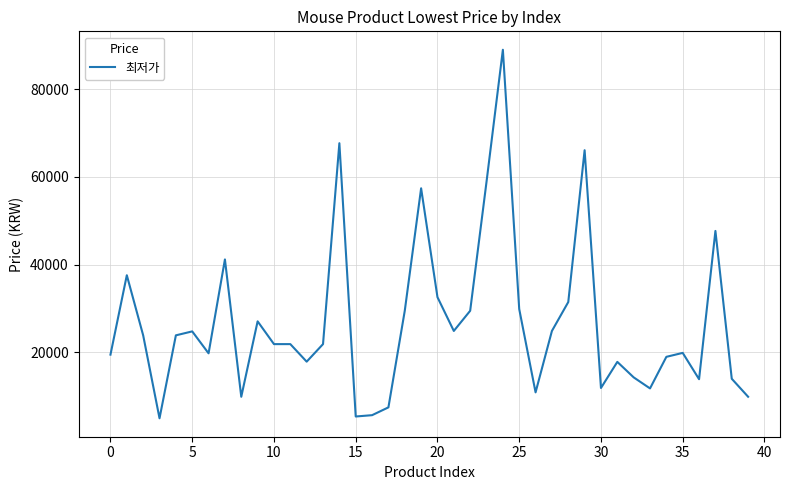

Does the chart have visible grid lines?

Yes